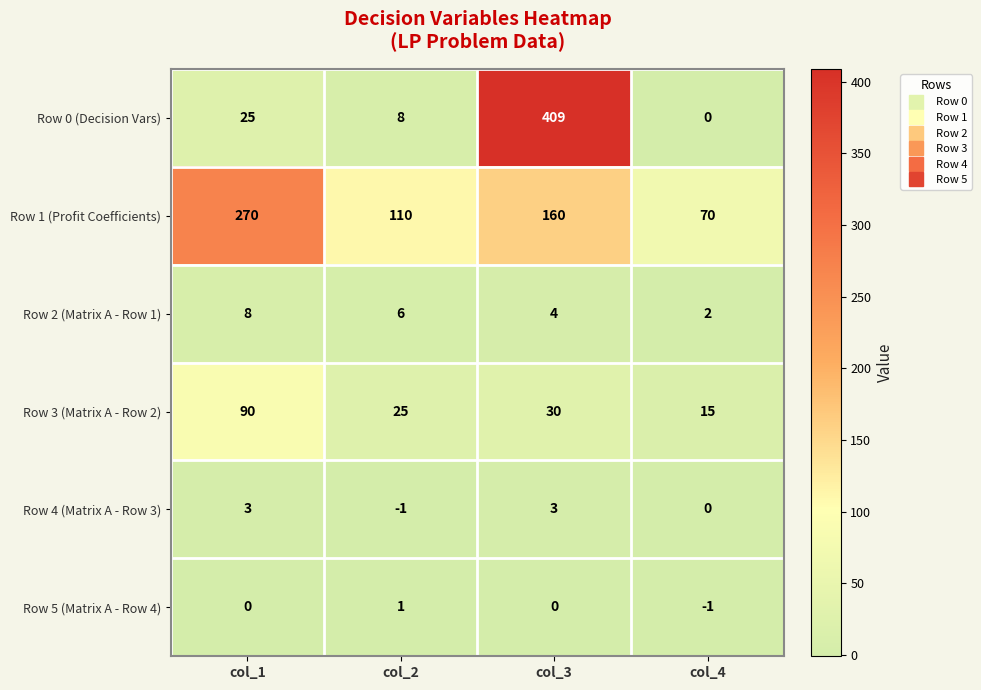

At which category is the sum across all series the highest?

col_3